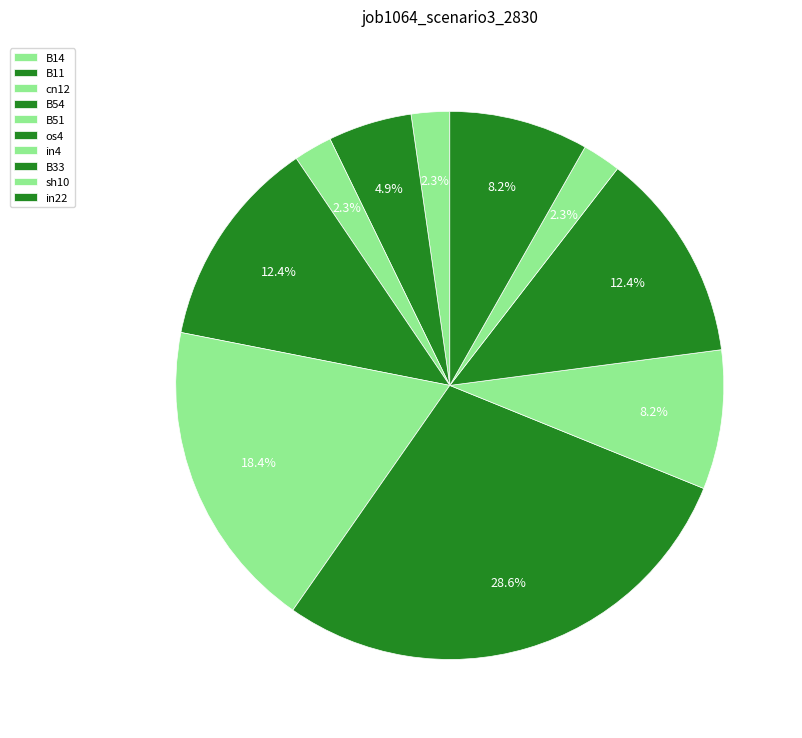

The cn12 slice represents 2% of the pie. True or false?

True